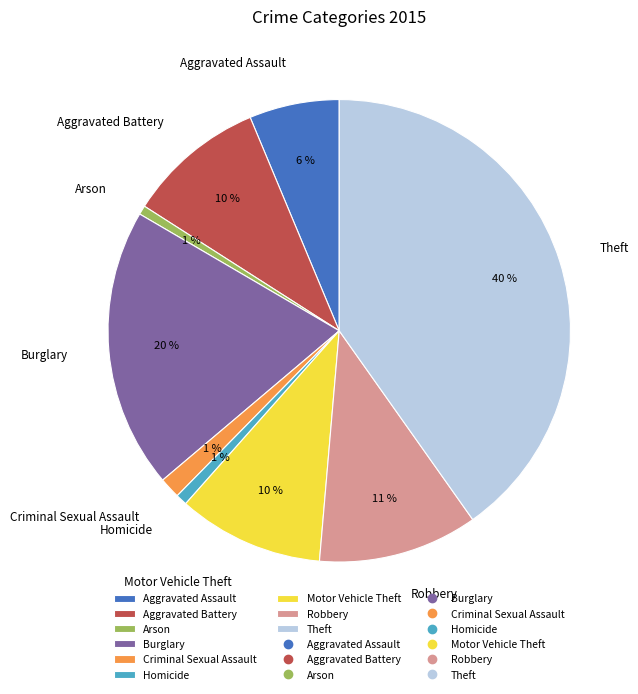

To the nearest percent, what is the combined percentage of Homicide and Theft?

41%